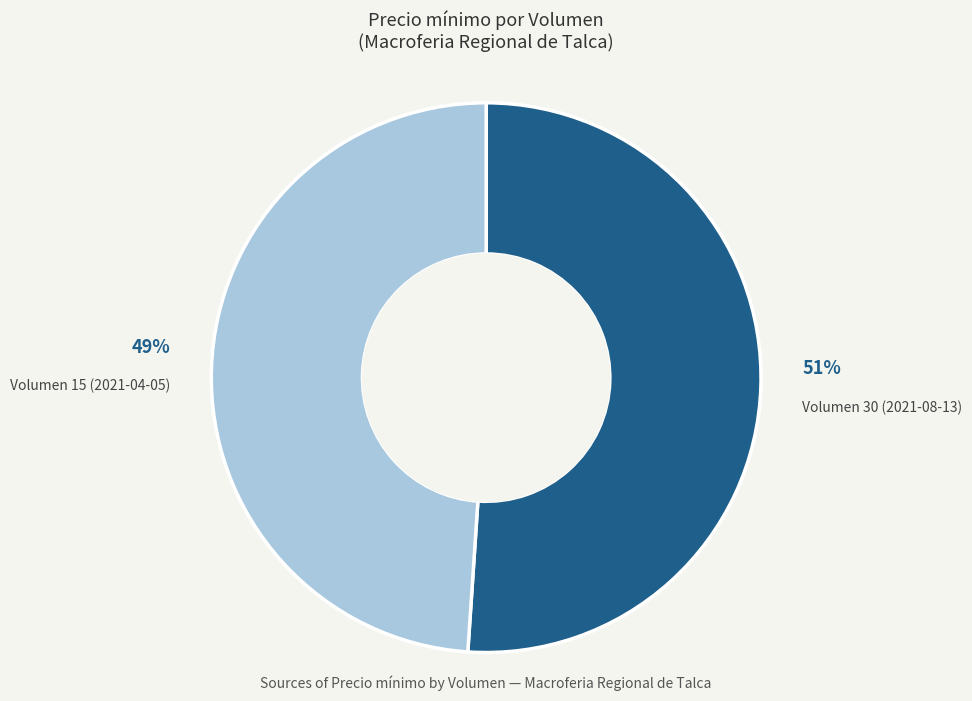

Is it true that Volumen 30 (2021-08-13) is 57% of the pie?

False